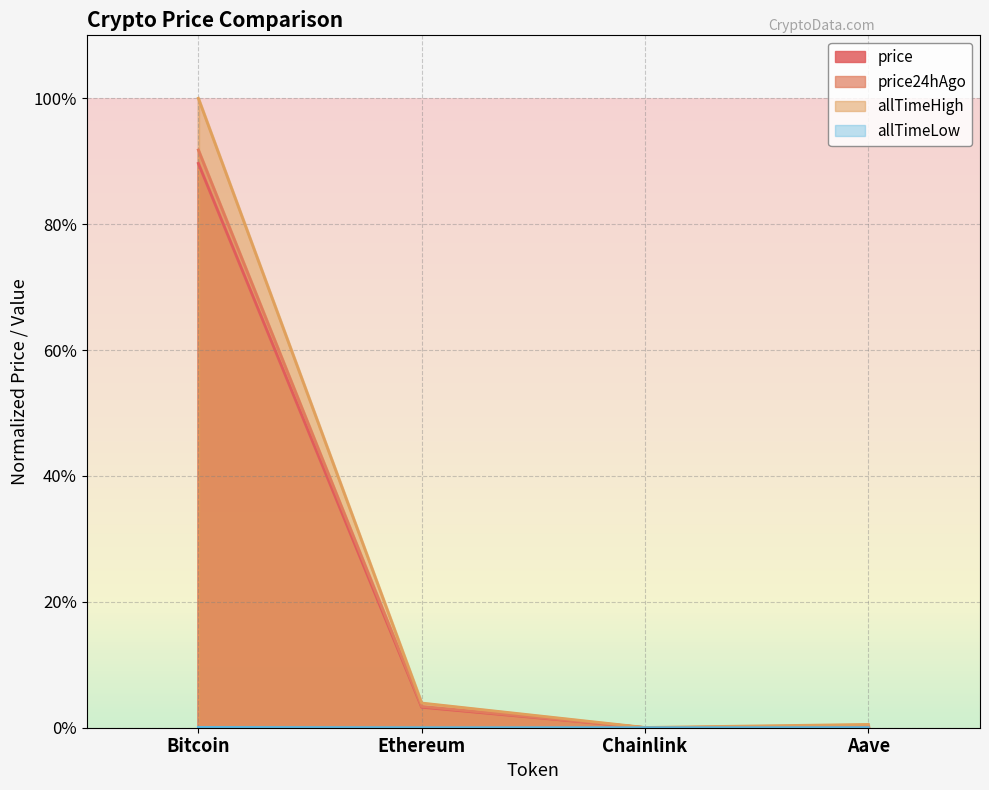

Reading right to left, list all the values displayed in this chart.

price: Aave=0.0	Chainlink=0.0	Ethereum=0.0	Bitcoin=0.9
price24hAgo: Aave=0.0	Chainlink=0.0	Ethereum=0.0	Bitcoin=0.9
allTimeHigh: Aave=0.0	Chainlink=0.0	Ethereum=0.0	Bitcoin=1.0
allTimeLow: Aave=0.0	Chainlink=0.0	Ethereum=0.0	Bitcoin=0.0